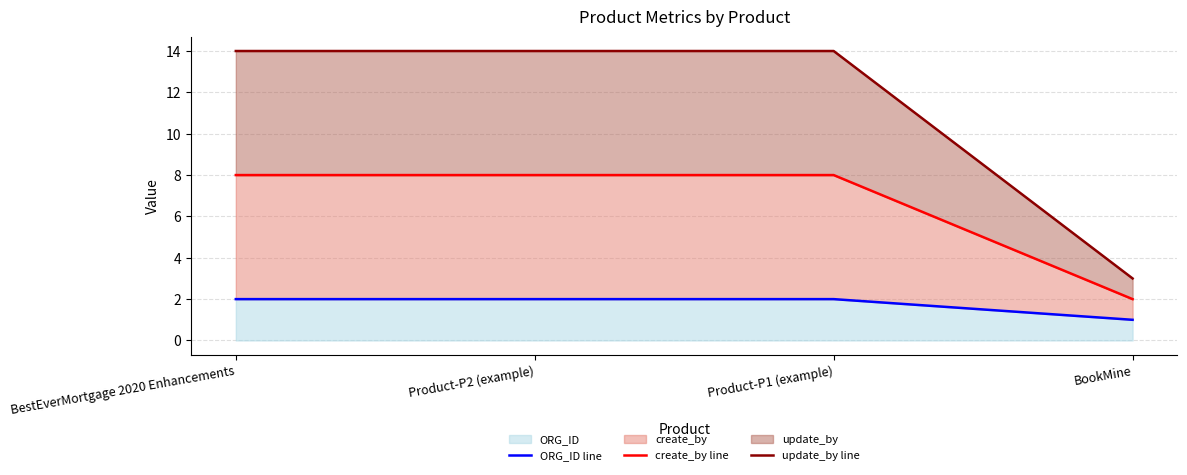

What is the difference between the maximum and minimum values in the create_by line series?

6